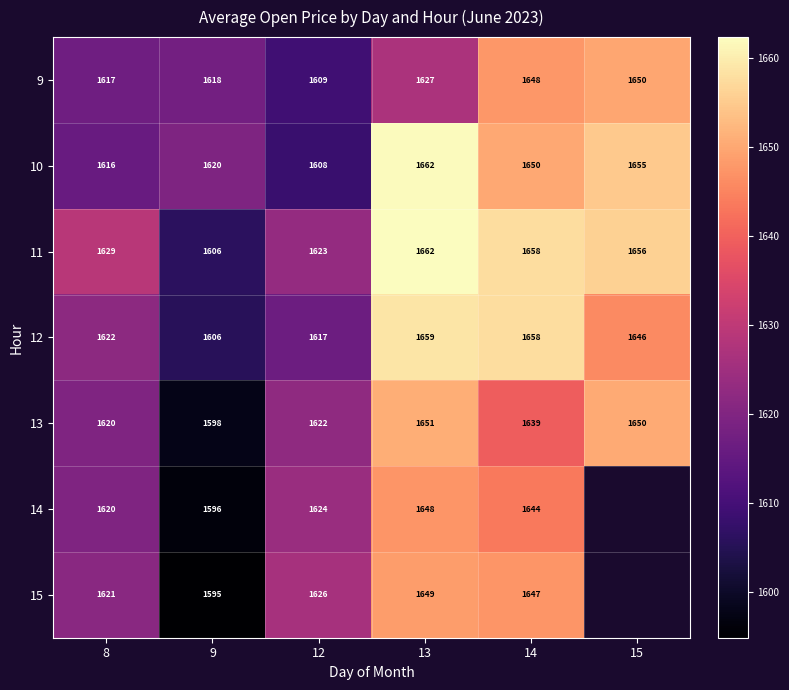

Which category has the highest value across all series?

13